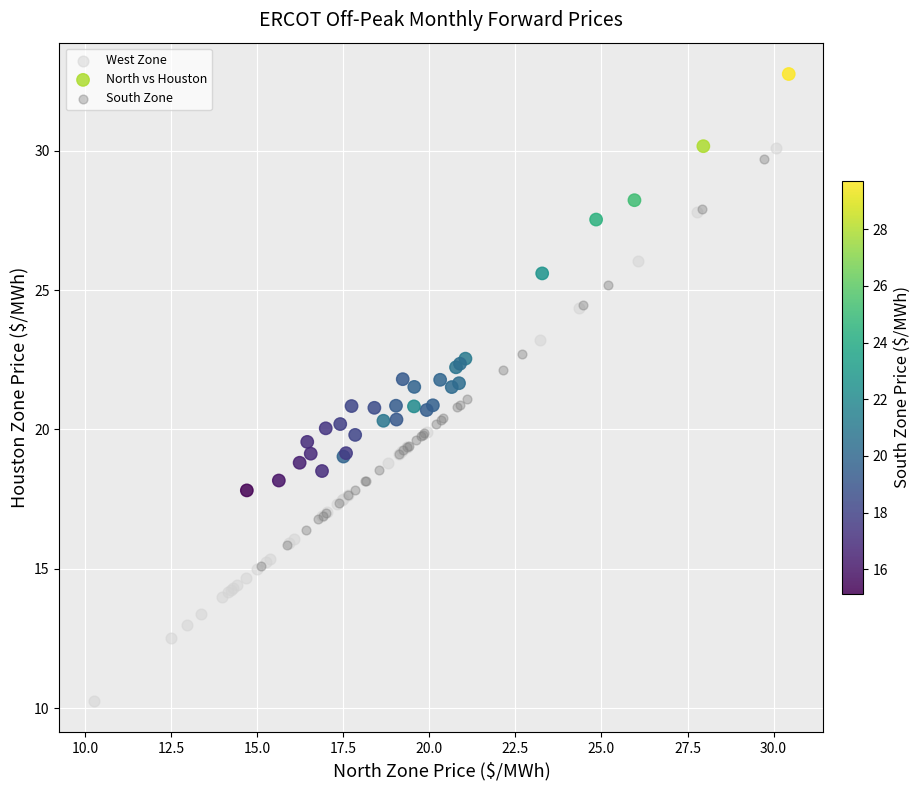

Which series has the largest Y range (max minus min)?

West Zone